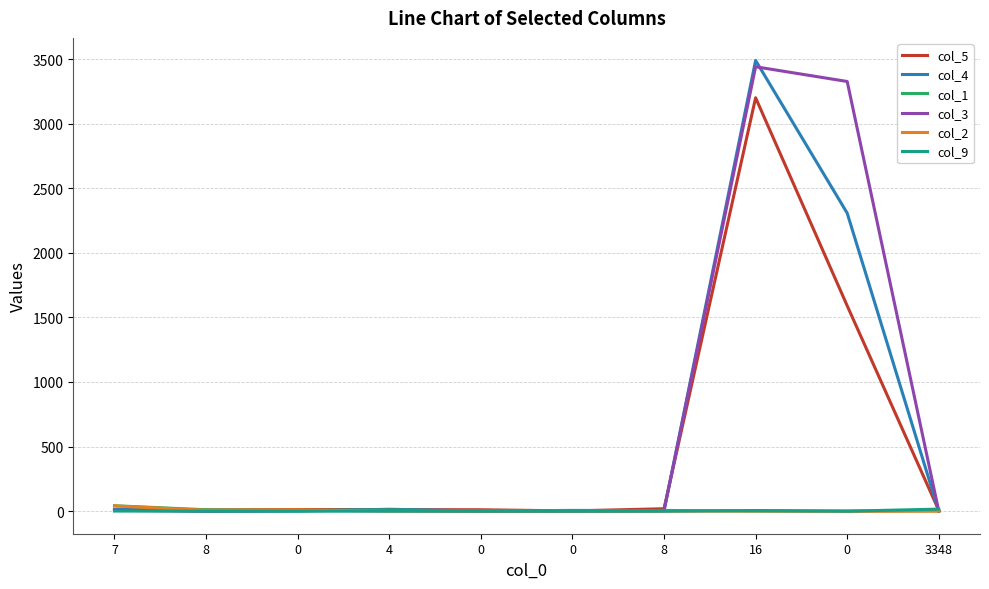

At which category does the chart reach its minimum across all series?

8